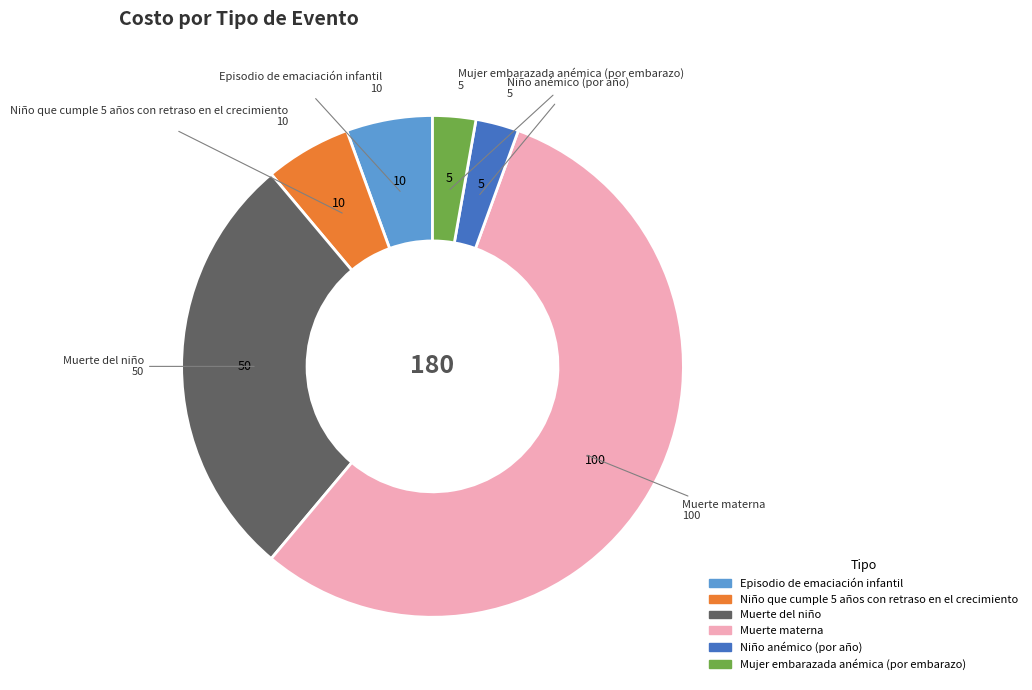

Which slice is the largest?

Muerte materna